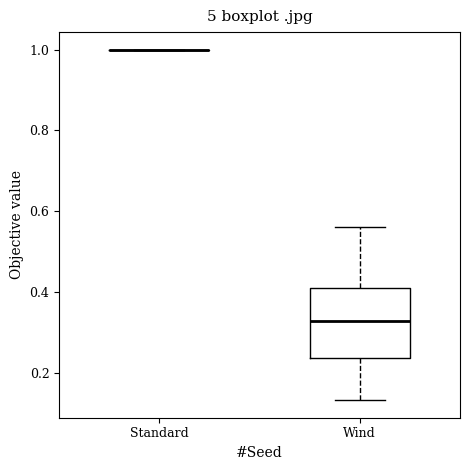

Comparing the boxes themselves (not the whiskers), which one is the tallest?

Wind